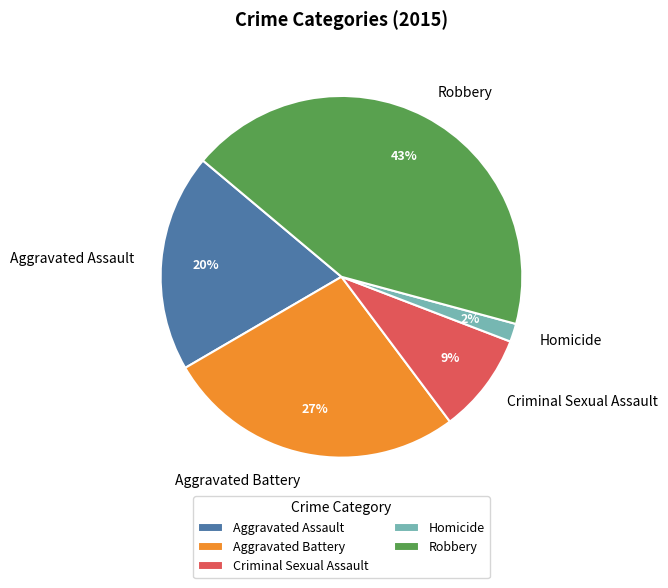

What percentage is the Criminal Sexual Assault slice, to the nearest percent?

9%